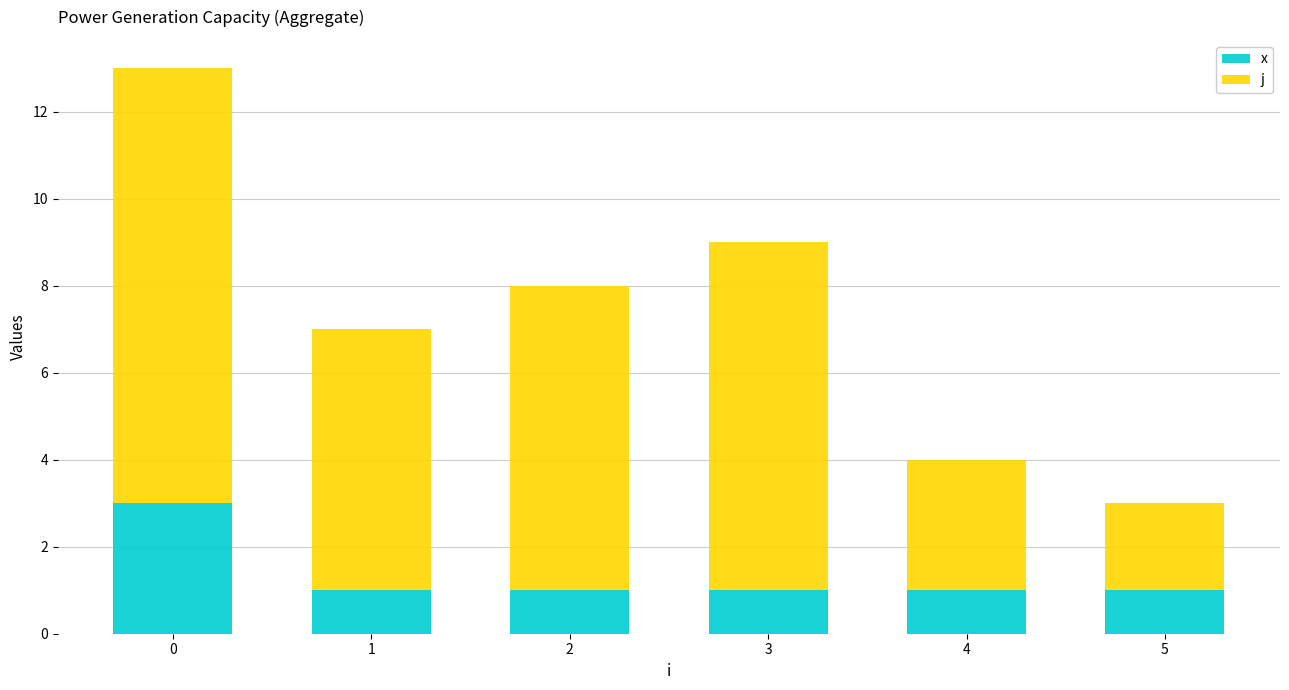

How many bars are there in total?

6